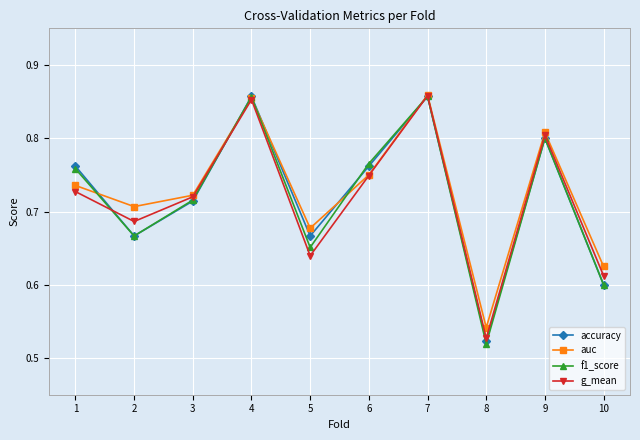

What is the total value across all series at 4?

3.4